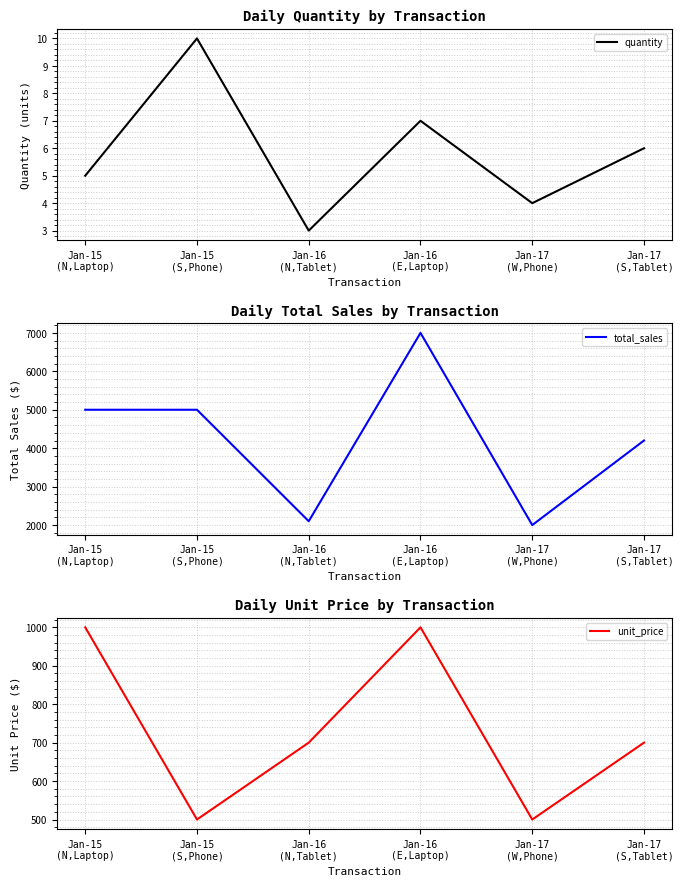

What is the spread (max minus min) of values at Jan-17
(S,Tablet)?

4193.9